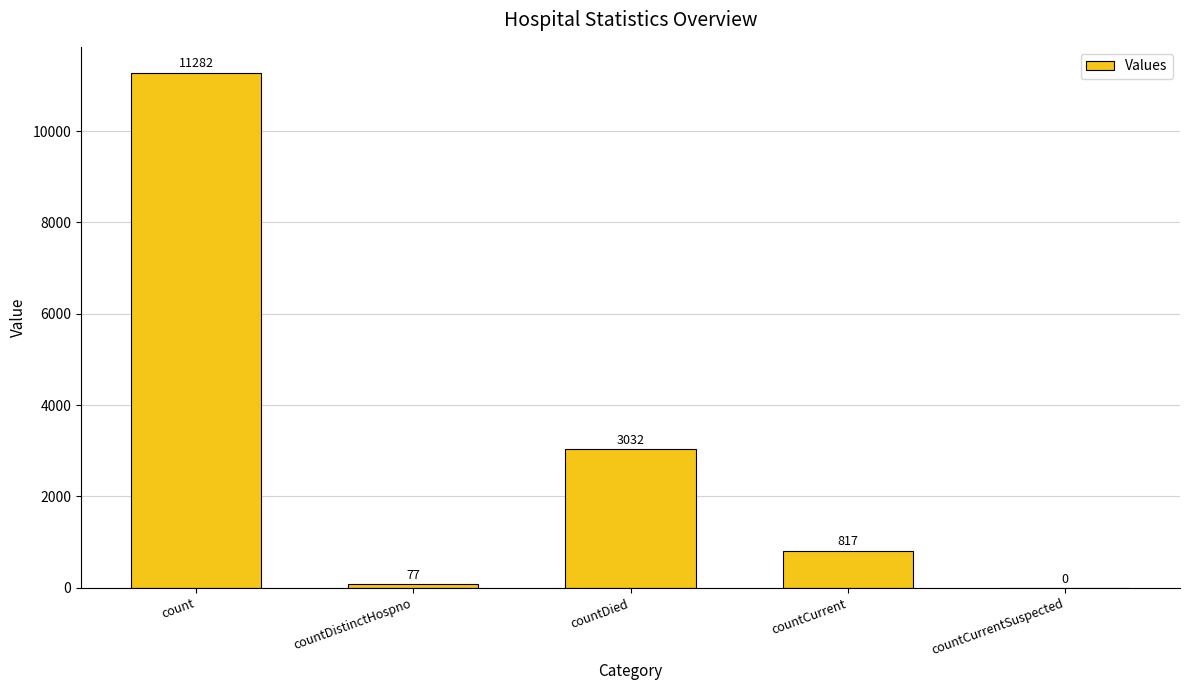

What value does the data have at countDied?

3032